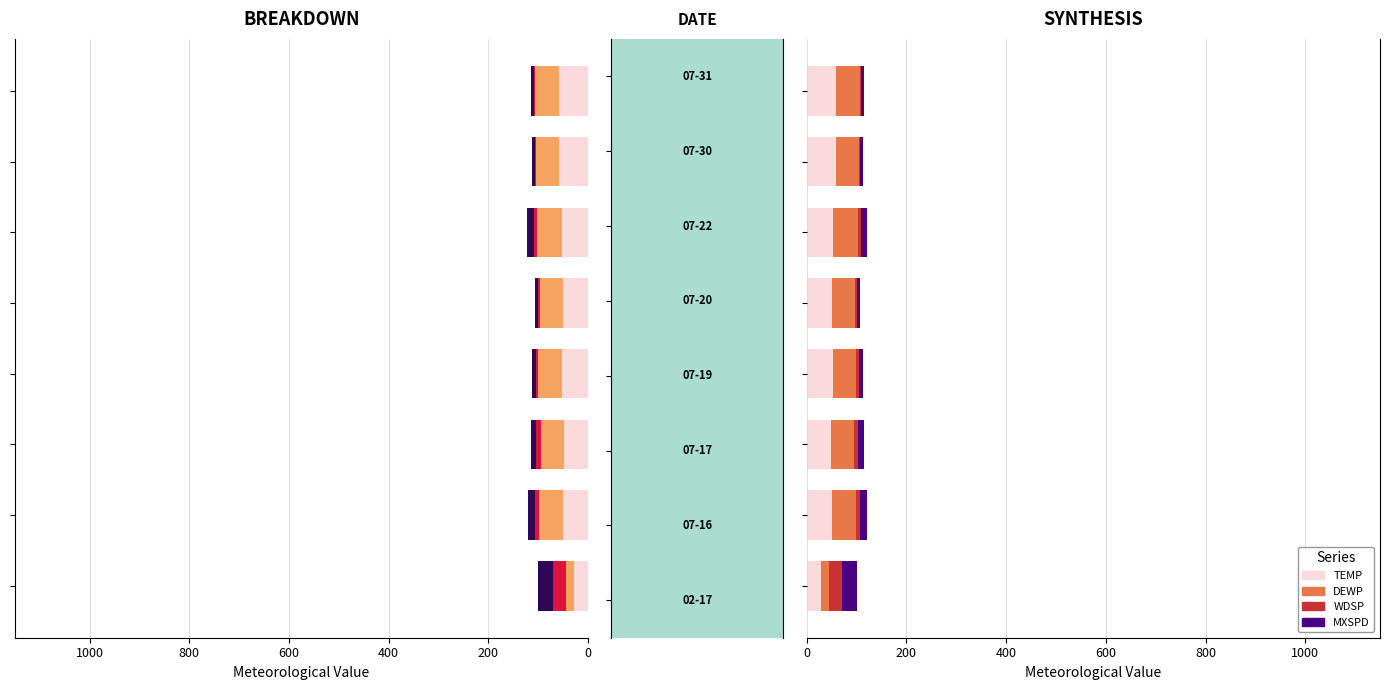

What is the sum of all TEMP values?

398.9